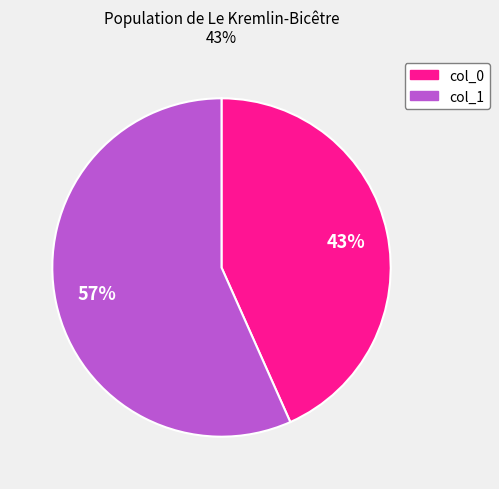

To the nearest percent, what is the average slice percentage?

50%